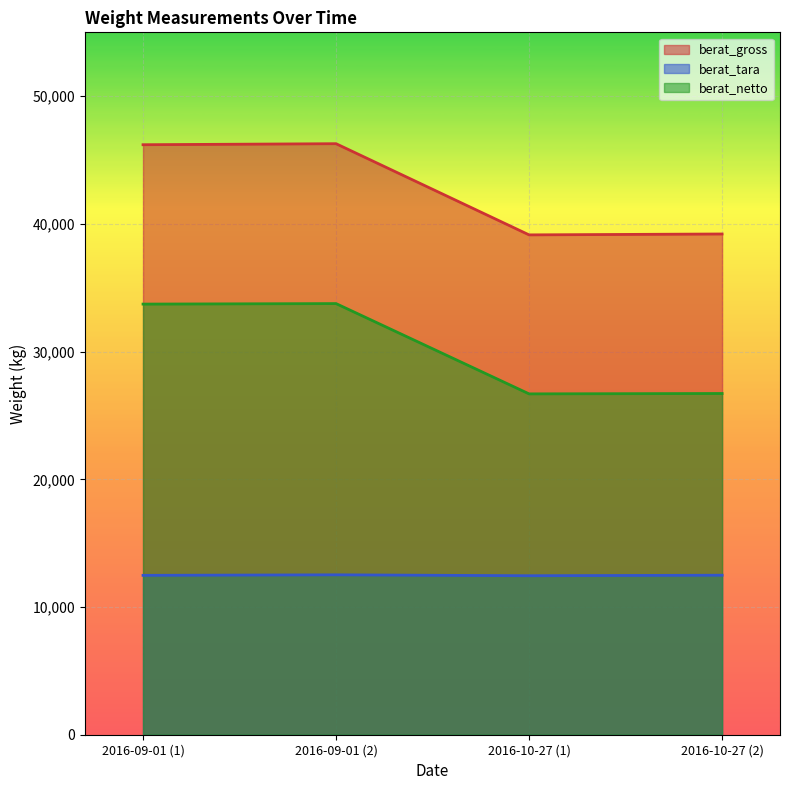

What are all the series names shown in the legend?

berat_gross, berat_tara, berat_netto